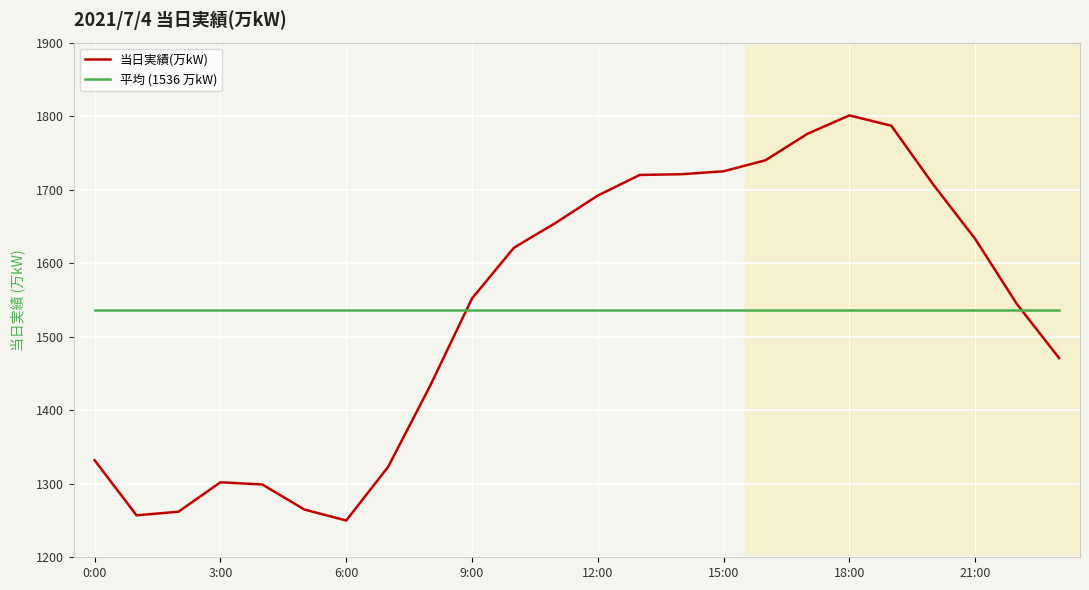

How many times do 平均 (1536 万kW) and 当日実績(万kW) cross each other?

2